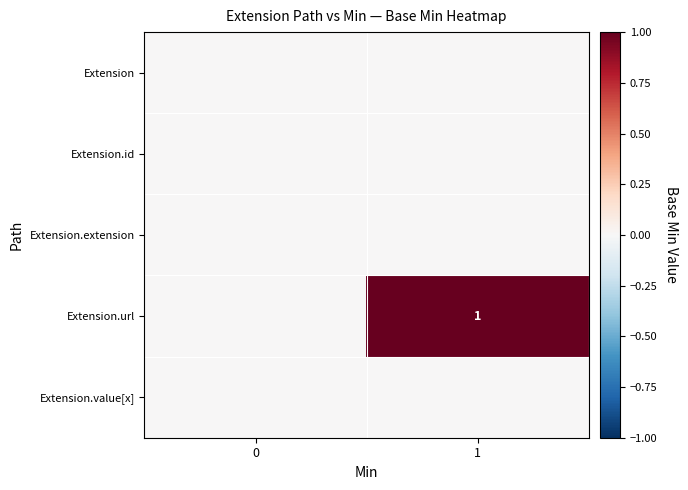

At which label does Extension.url reach its peak?

1